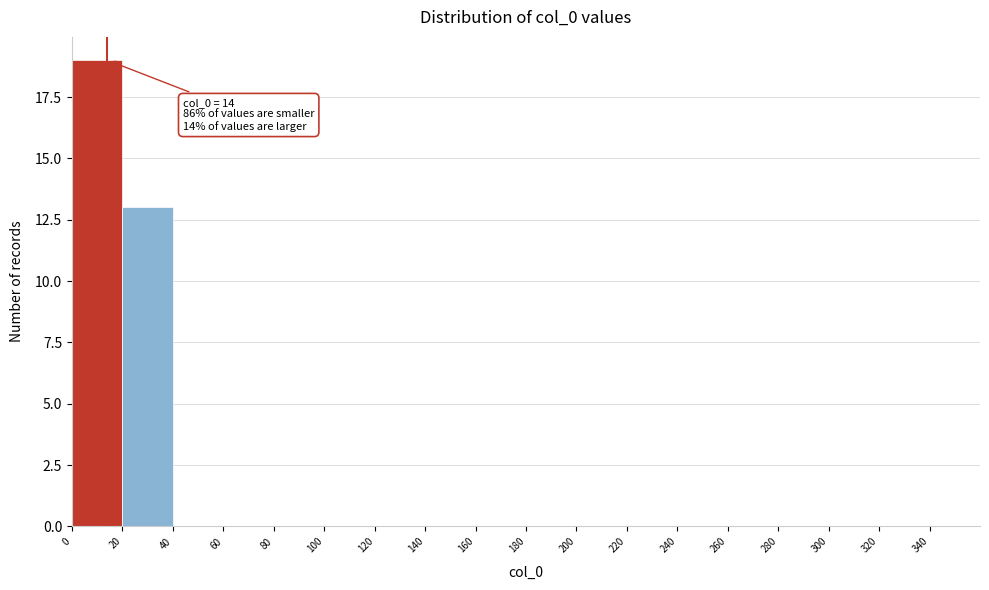

Over which range of the x-axis is the bar tallest?

0 to 20